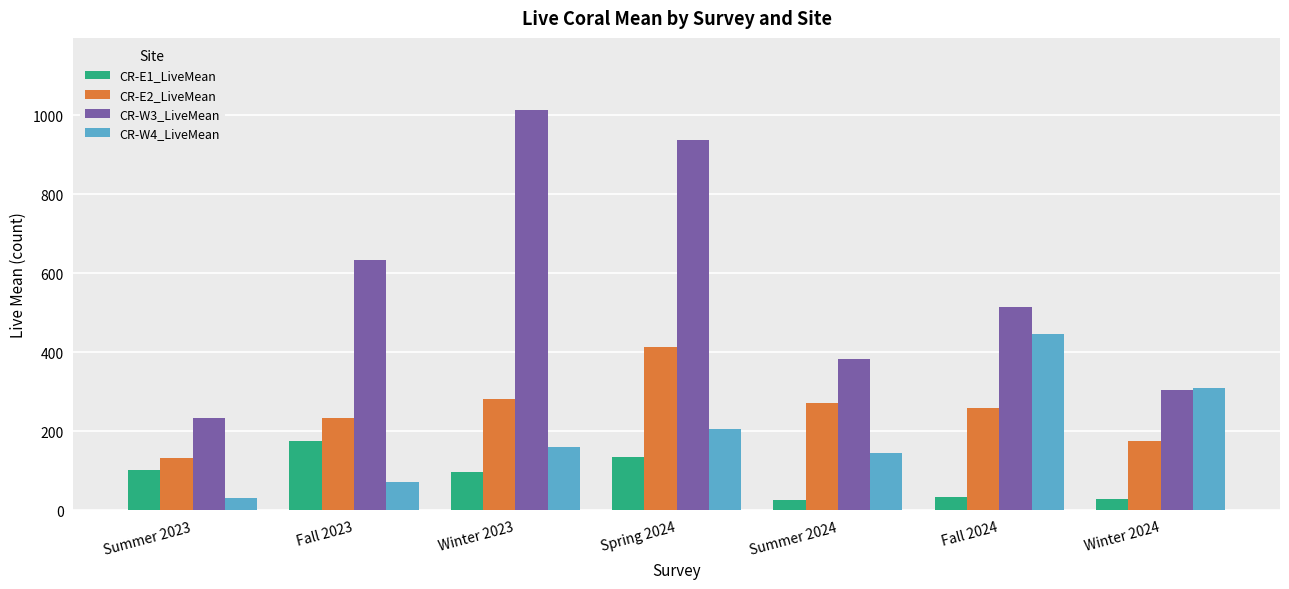

True or false: CR-E2_LiveMean has a value of 380.3 at Fall 2023.

False